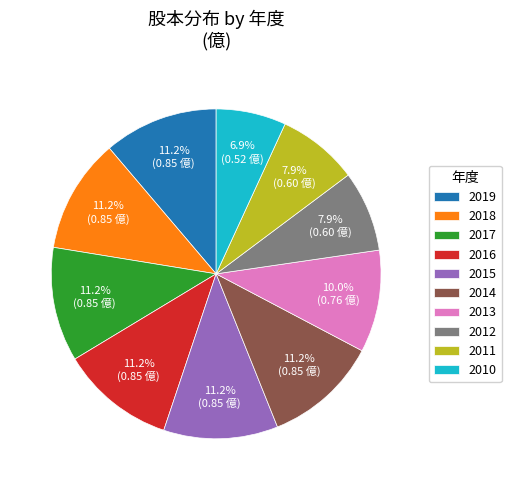

Which category has the smallest portion of the pie?

2010